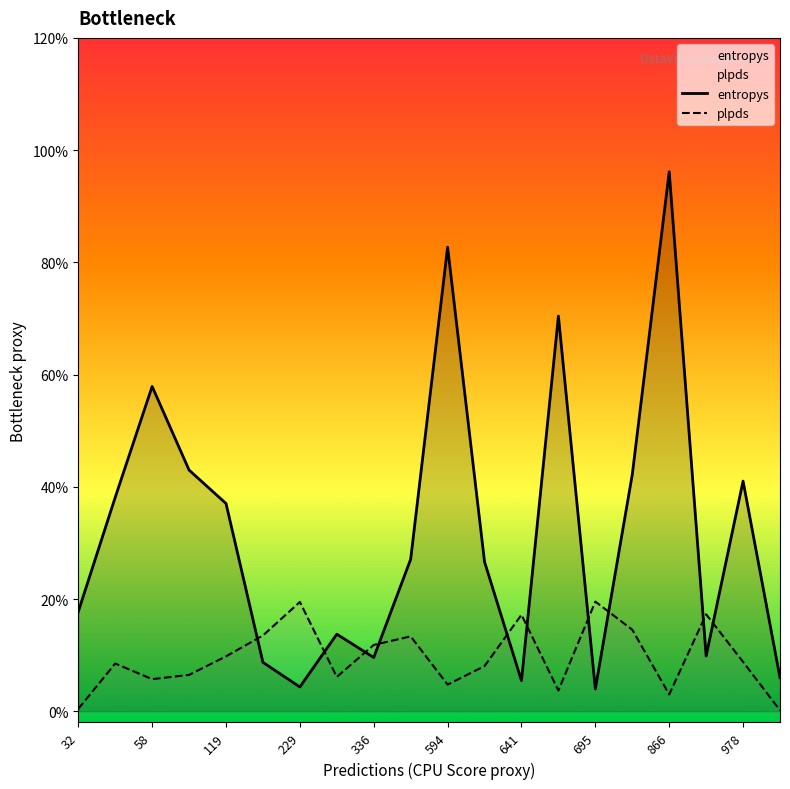

What is the sum of all entropys values?

32.1